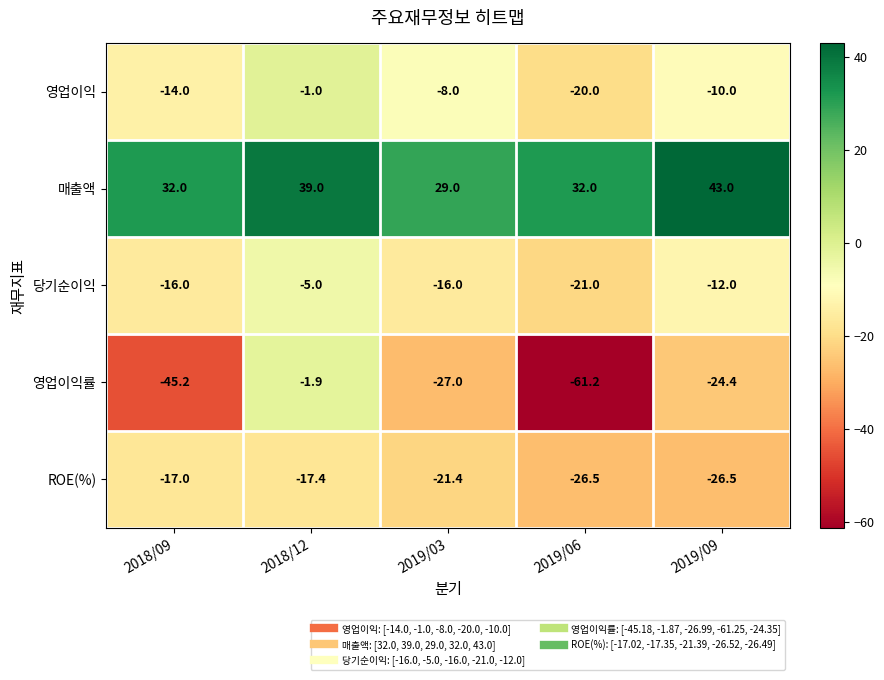

Rank the series at 2018/12 from highest to lowest value.

매출액, 영업이익, 영업이익률, 당기순이익, ROE(%)